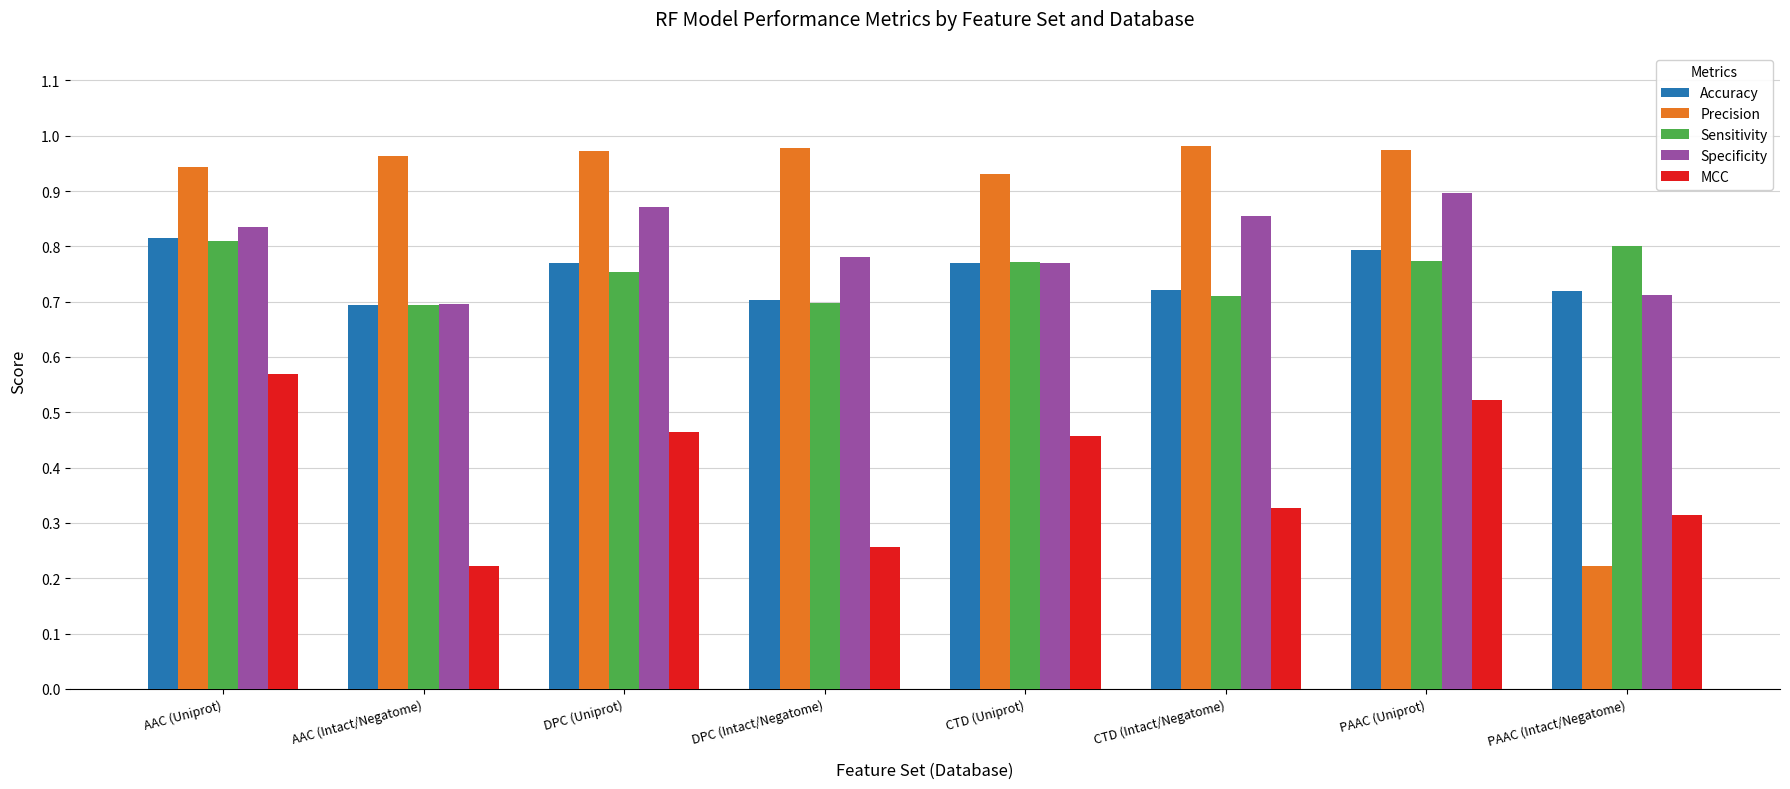

At which label does MCC reach its peak?

AAC (Uniprot)